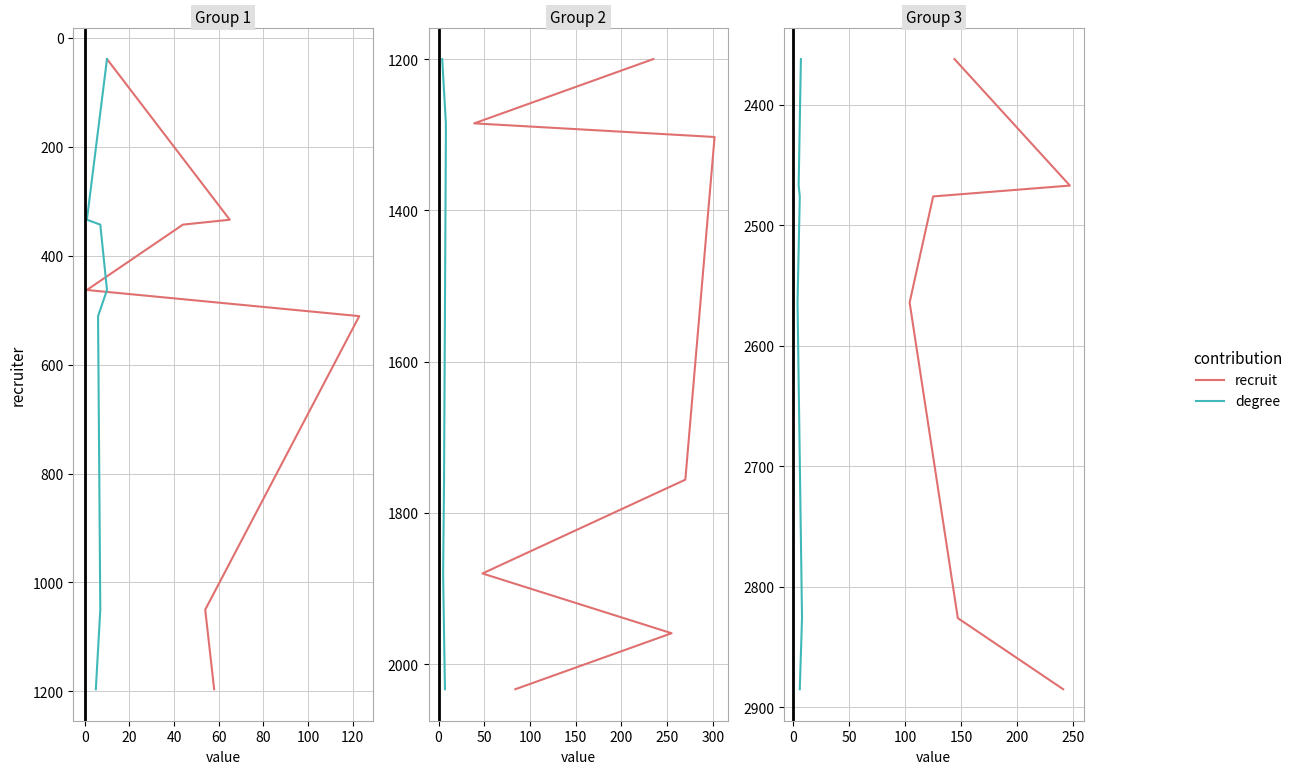

Count the number of categories in the chart.

6